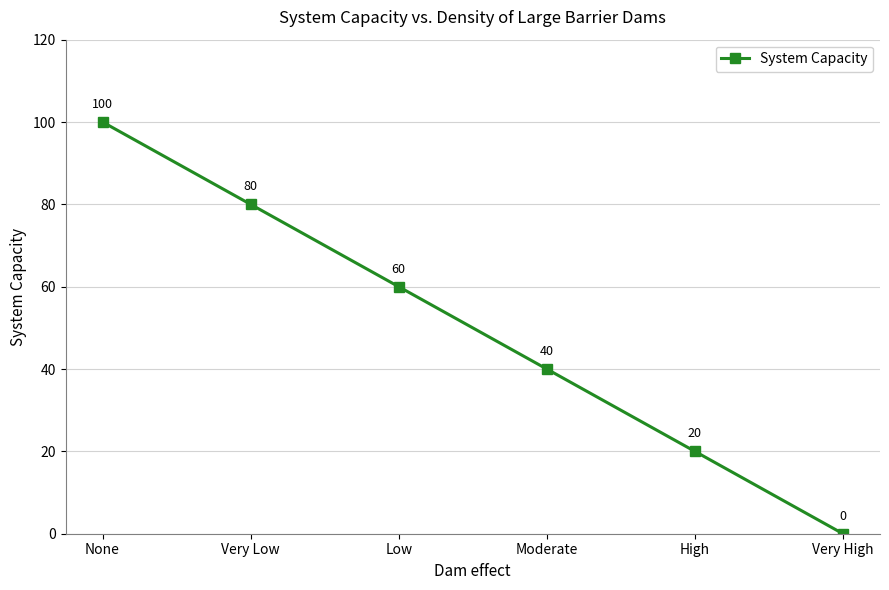

The chart shows a value of -41 at Very High. True or false?

False